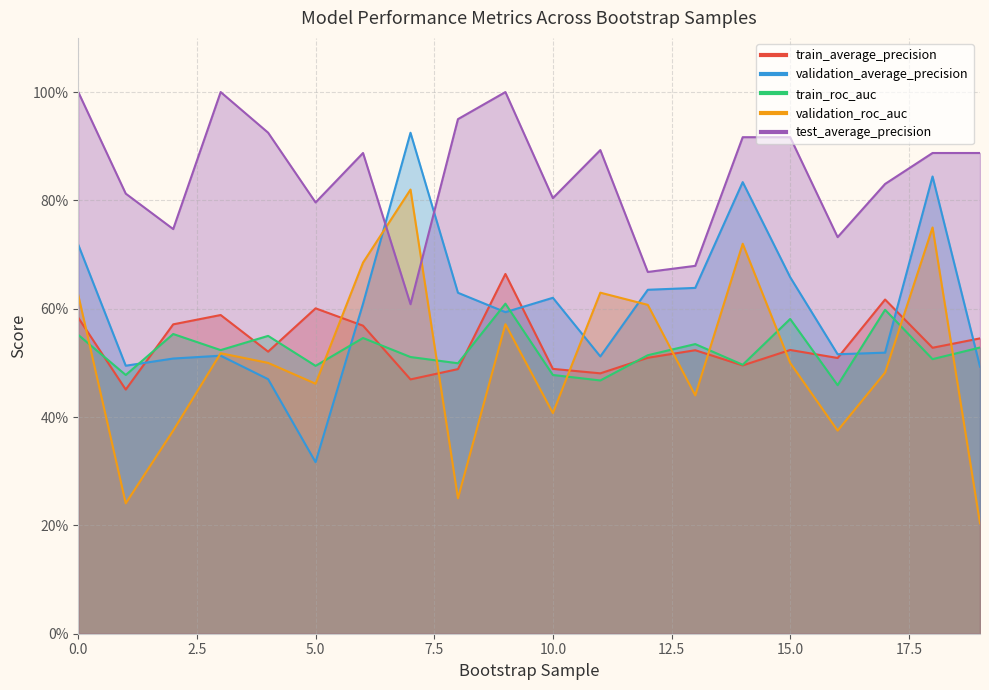

What is the value of the train_average_precision point at the 15th from the left?

0.5